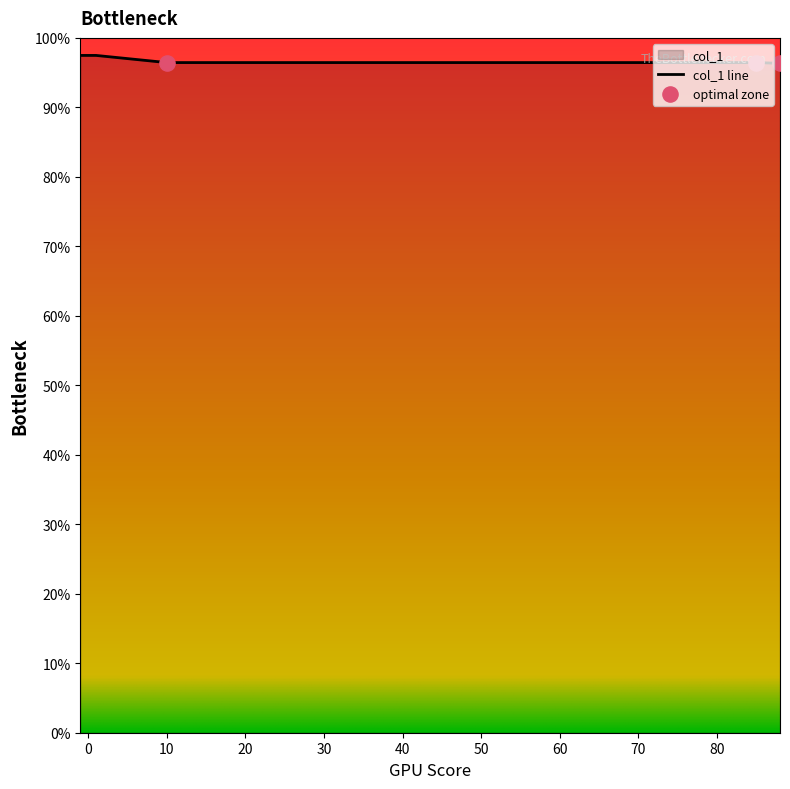

Approximately how many times larger is the value at 88 compared to 85?

1.0